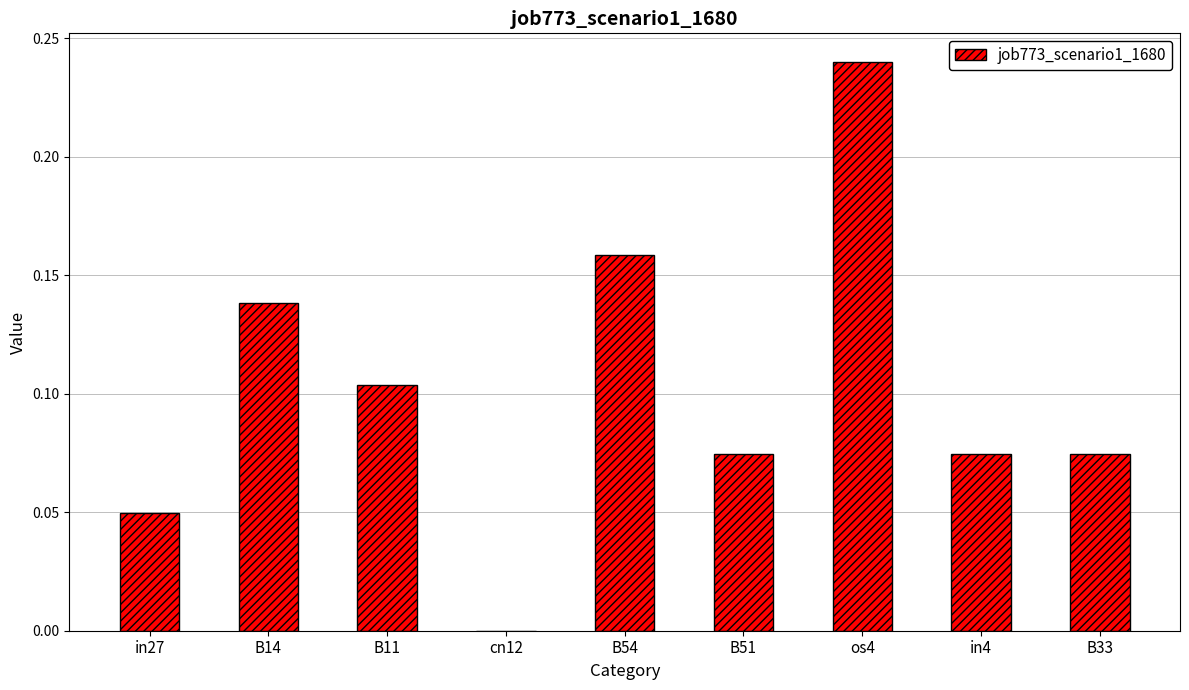

Which category has the highest value across all series?

os4